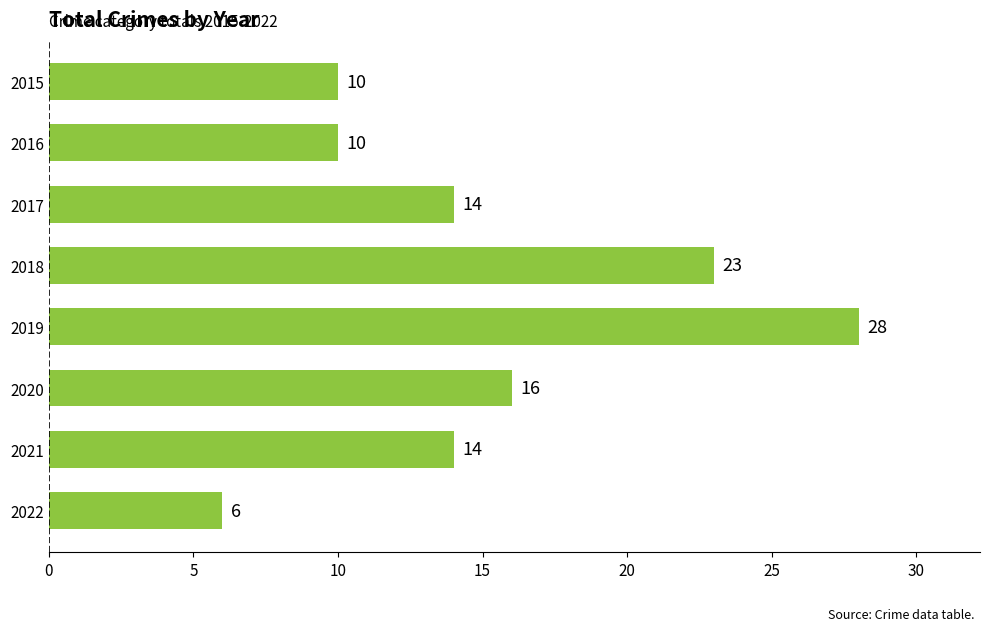

What is the difference between the maximum and minimum values?

22